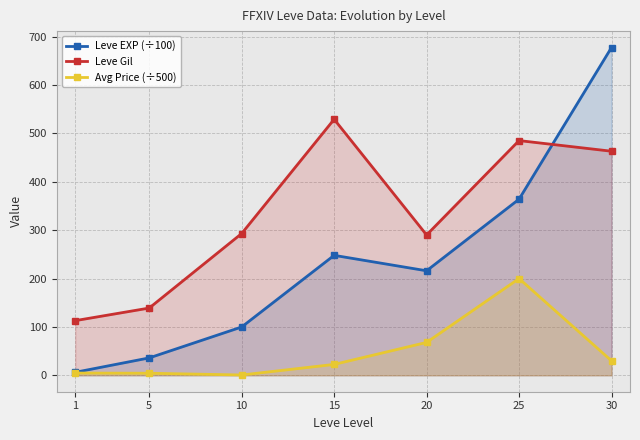

Which has a higher value, 15 or 25?

25